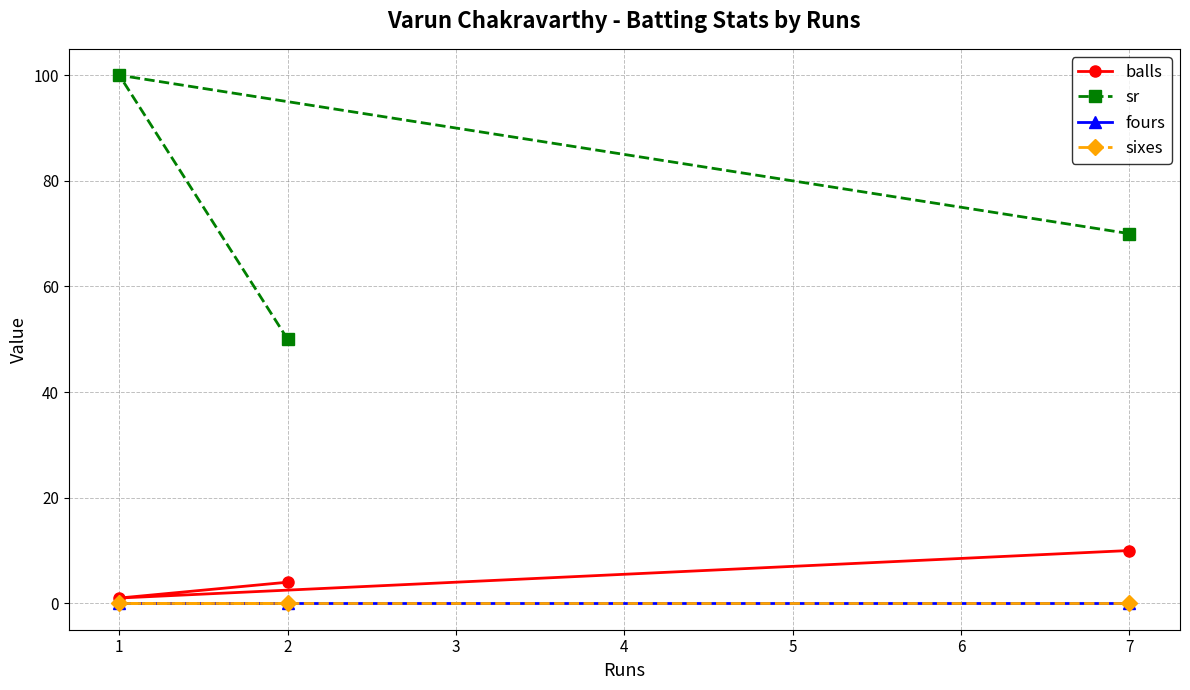

At how many categories does at least one series exceed 29?

3